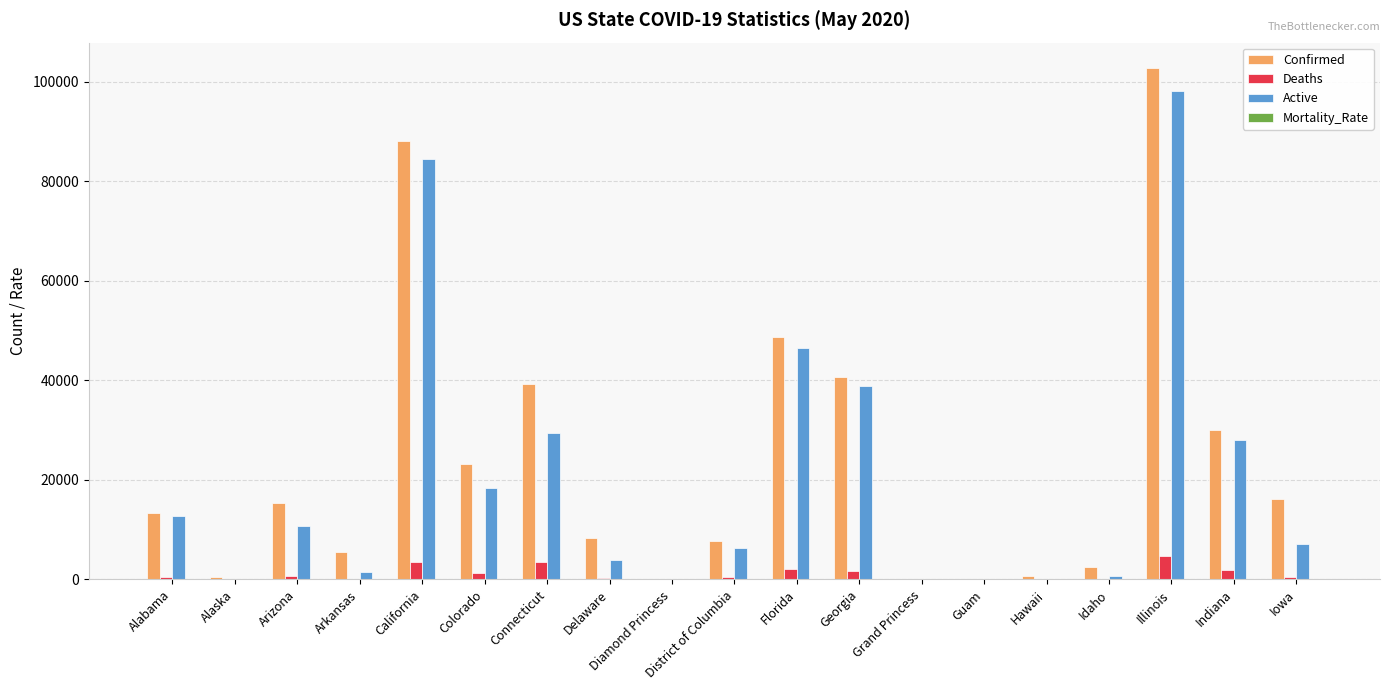

Is it true that Active equals 11441.1 at Colorado?

False